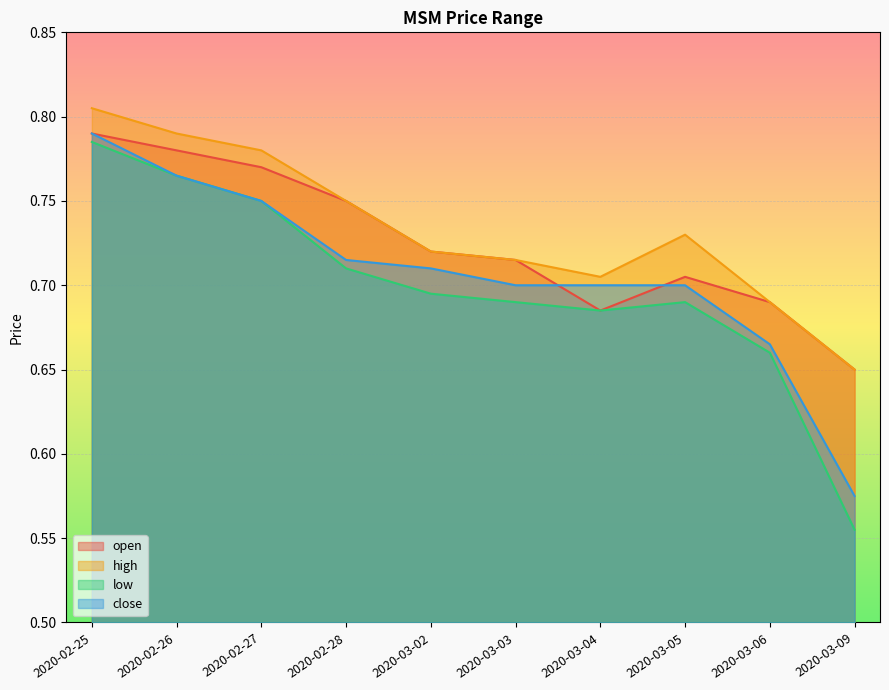

The value of low at 2020-03-05 is 1.1. True or false?

False